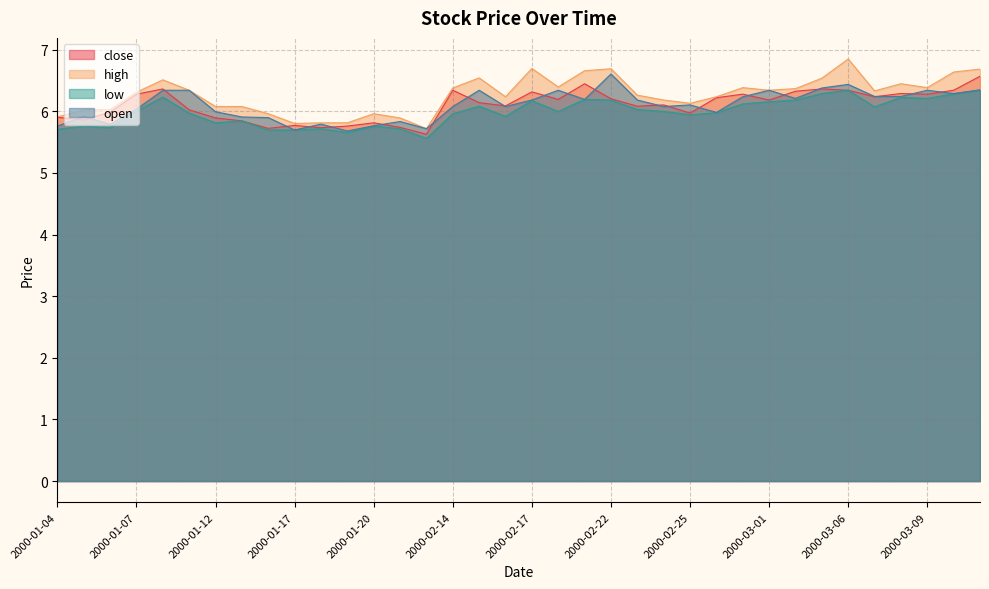

True or false: open and low cross at least once.

False